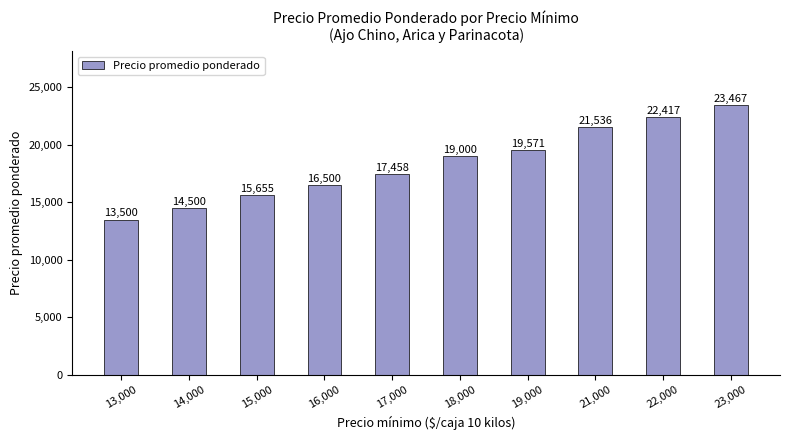

What is the label of the 9th bar from the left?

22,000